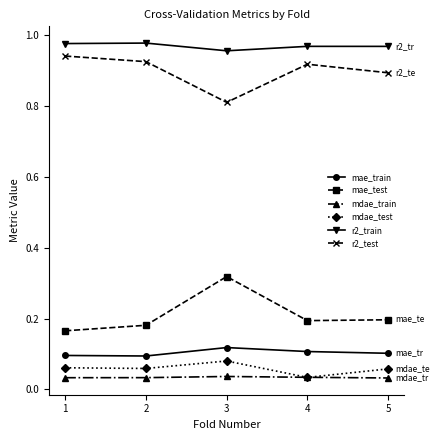

Count the number of categories in the chart.

5